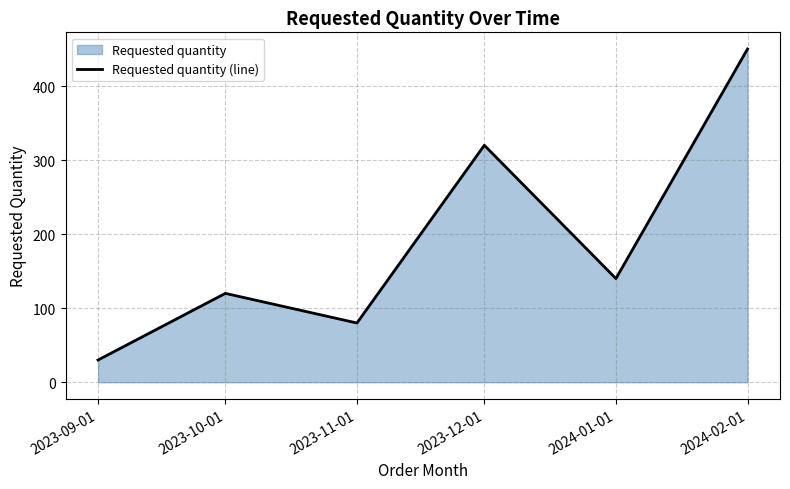

Between 2023-12-01 and 2023-11-01, which is larger?

2023-12-01